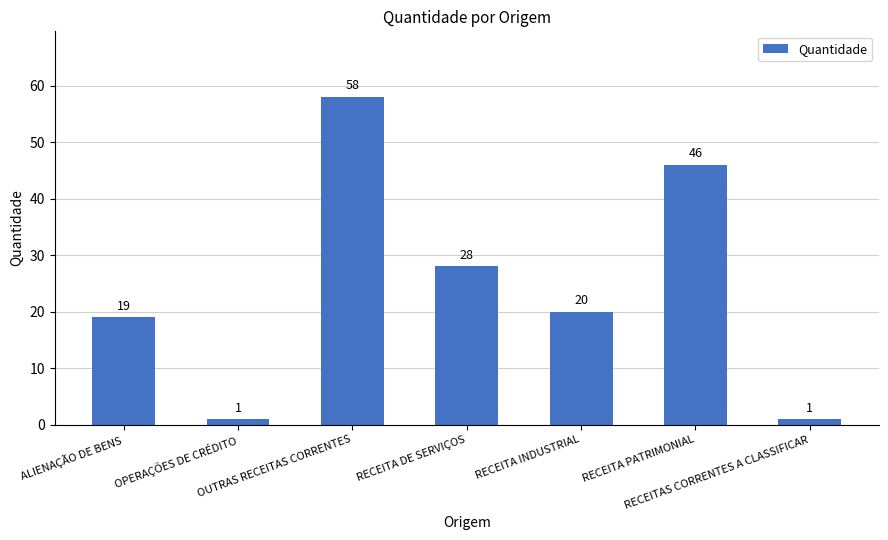

What is the average value?

25